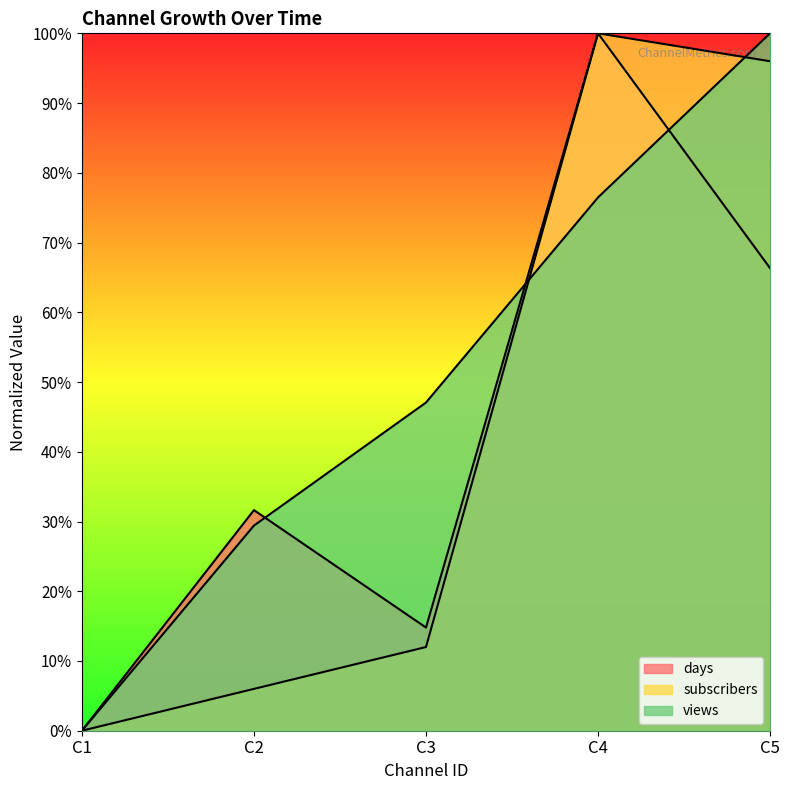

The value of days at C3 is 0.1. True or false?

False